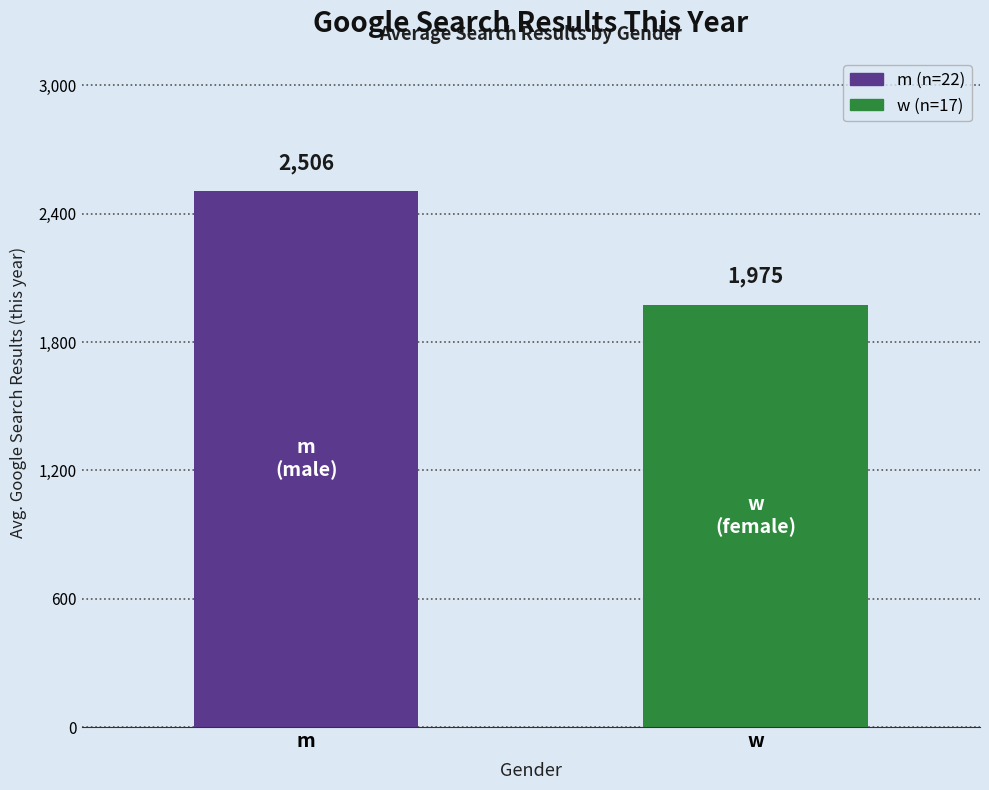

Approximately how many times larger is the value at m compared to w?

1.3